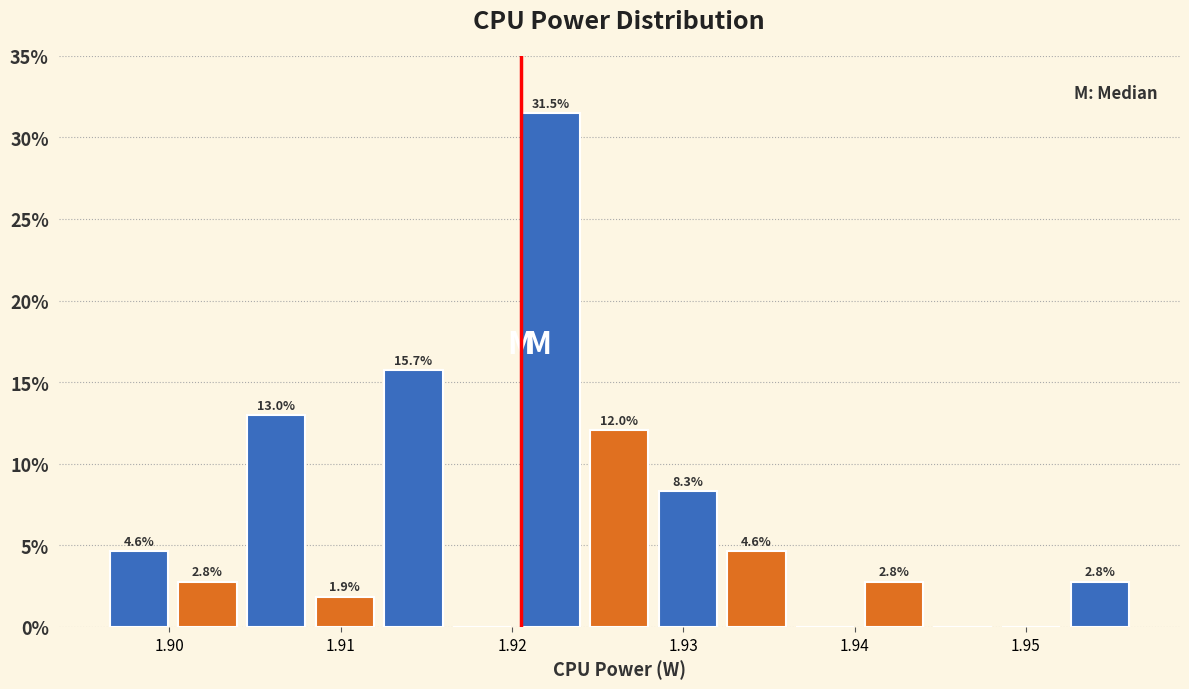

Over which range of the x-axis is the bar tallest?

1.920 to 1.924